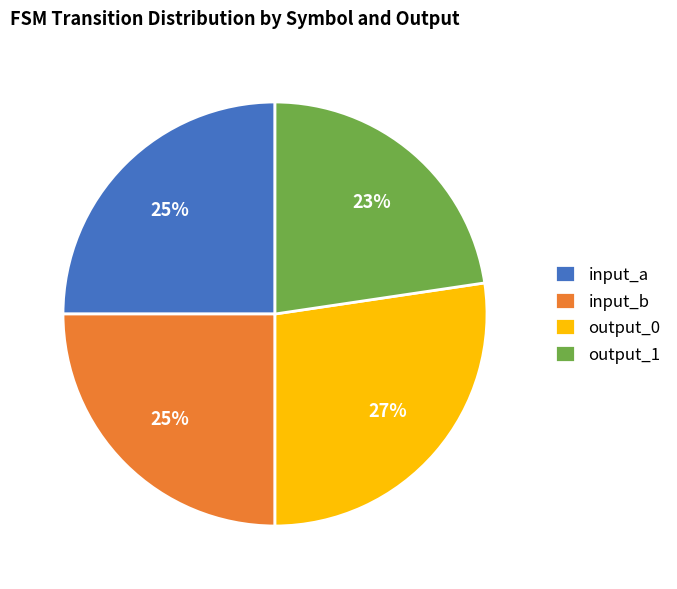

To the nearest percent, what percentage of the pie is input_b?

25%